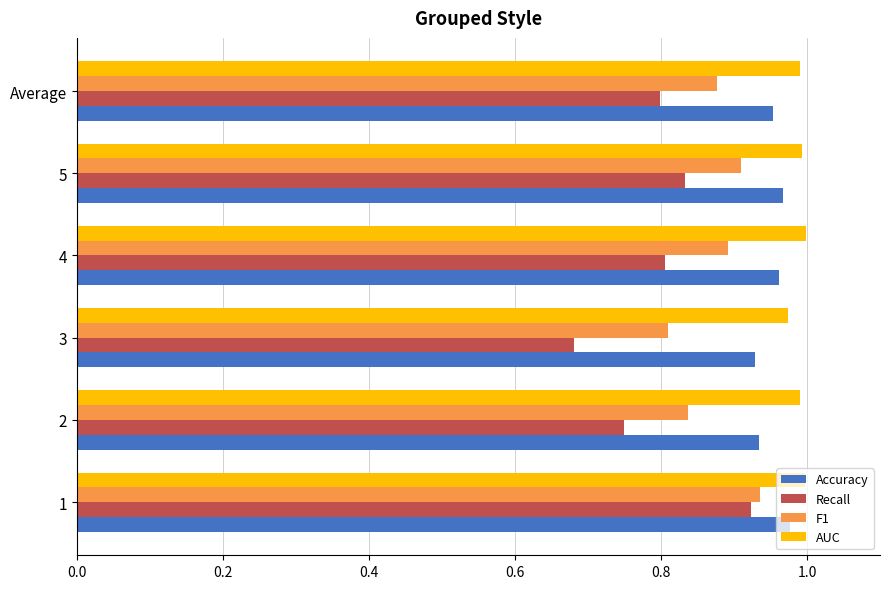

What are all the series names shown in the legend?

Accuracy, Recall, F1, AUC